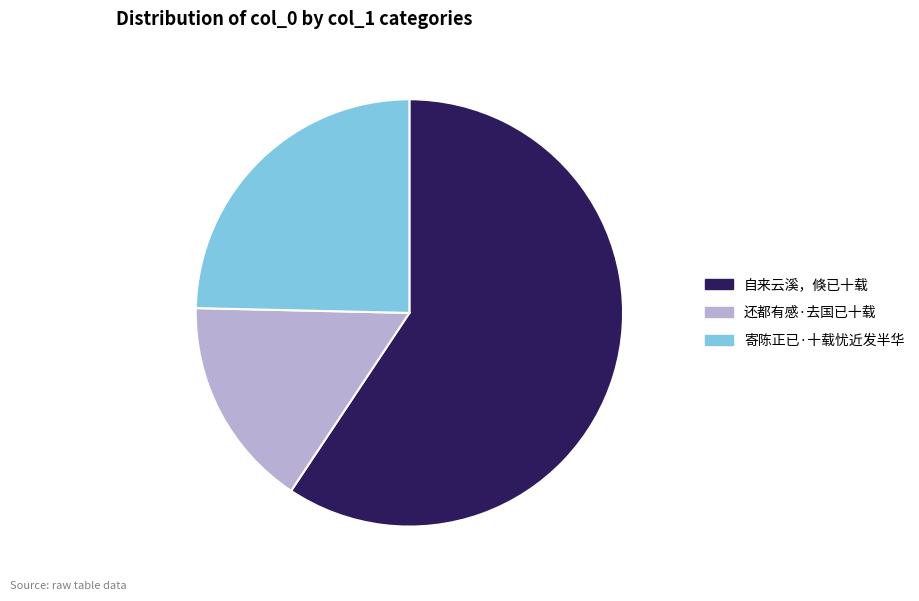

Combined, do 还都有感·去国已十载 and 寄陈正已·十载忧近发半华 account for over 50%?

No